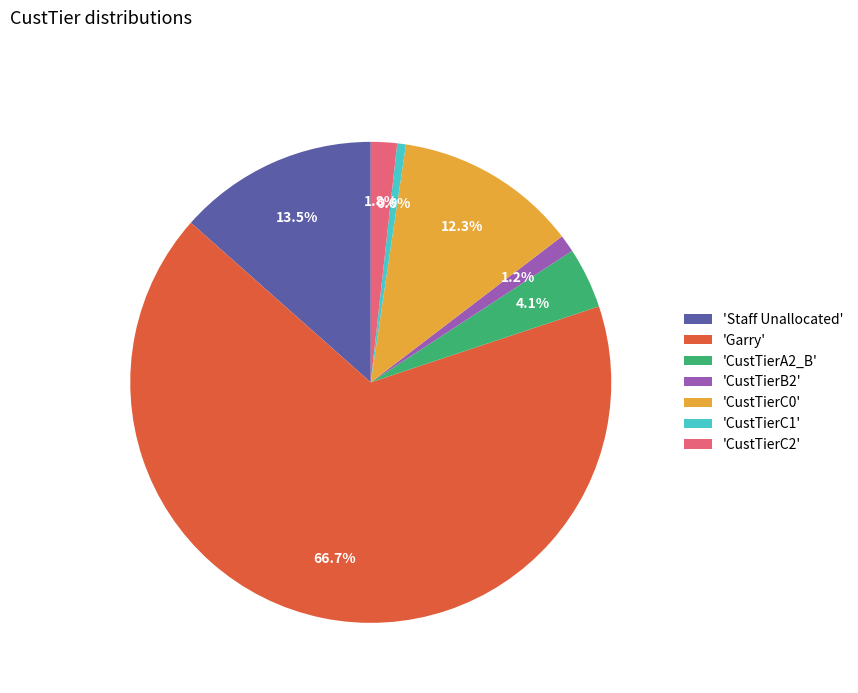

What is the majority slice?

'Garry'